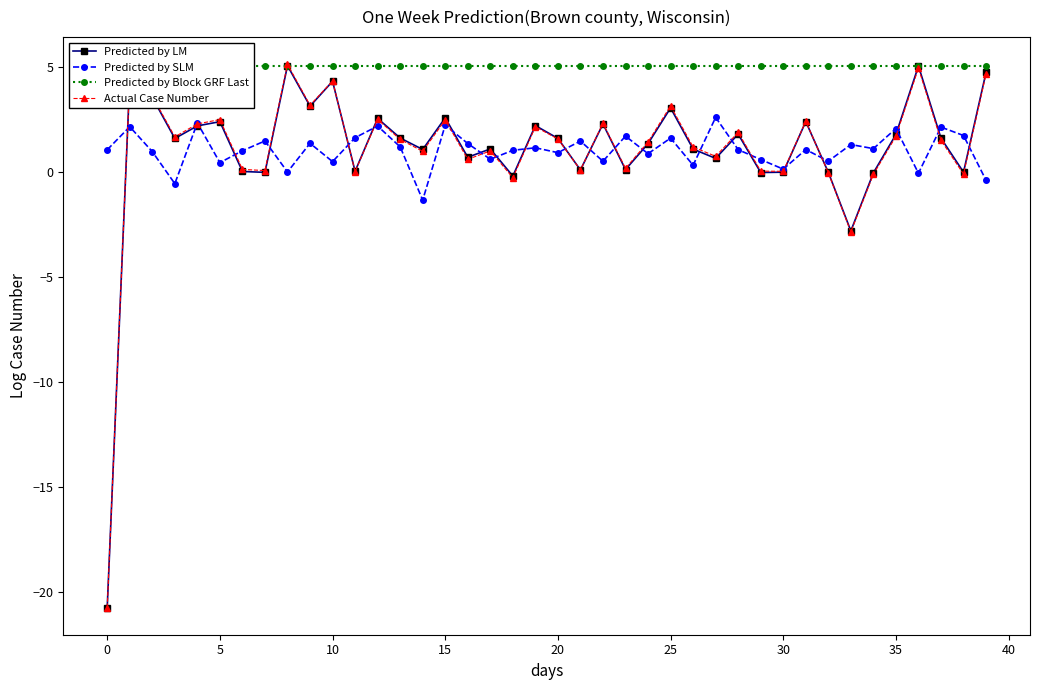

What is the maximum value for Predicted by LM?

5.1